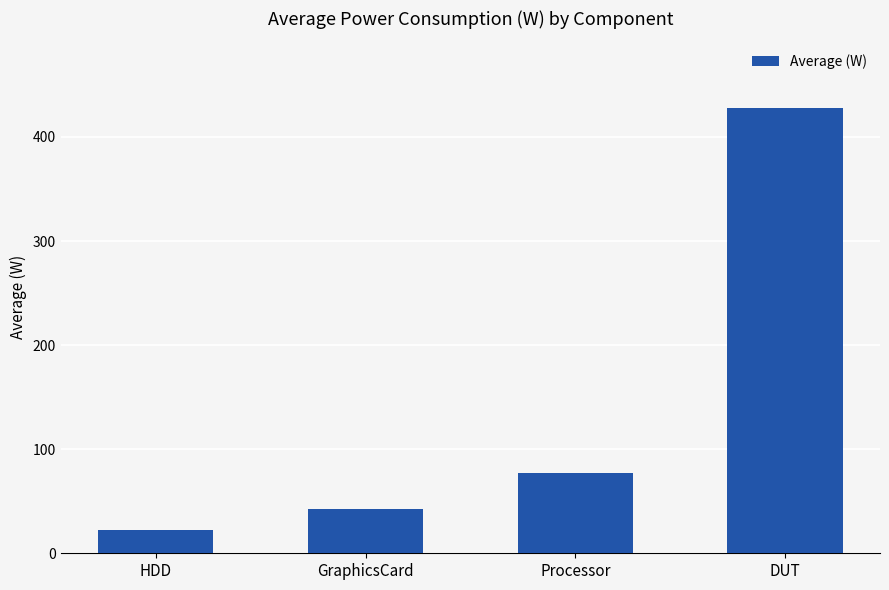

What is the difference between the second highest and minimum values?

54.8